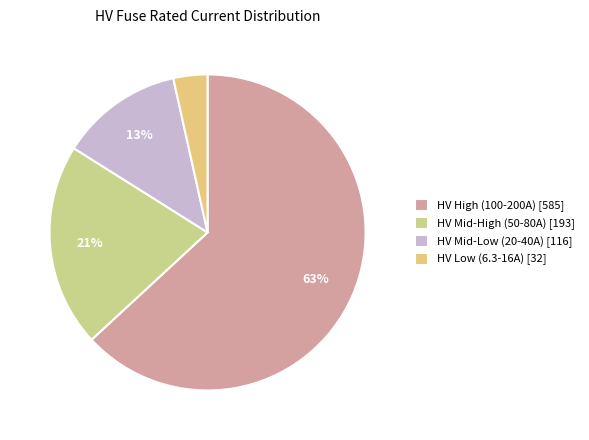

Count the number of slices in the pie.

4